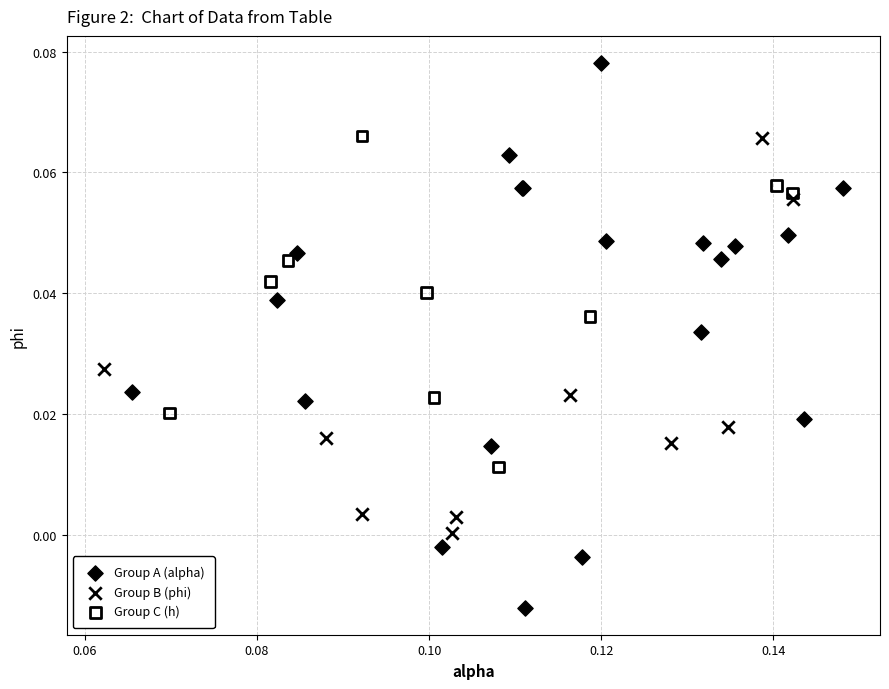

Which series reaches the maximum Y coordinate?

Group A (alpha)